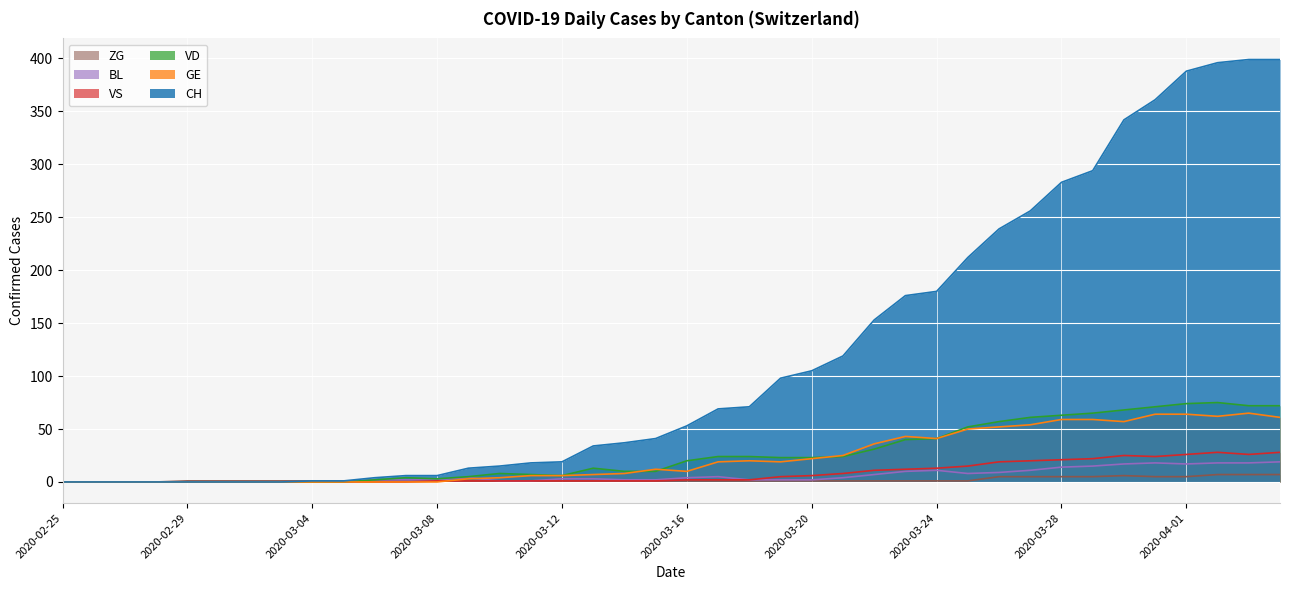

True or false: VD has more than 2 interior local peaks.

True